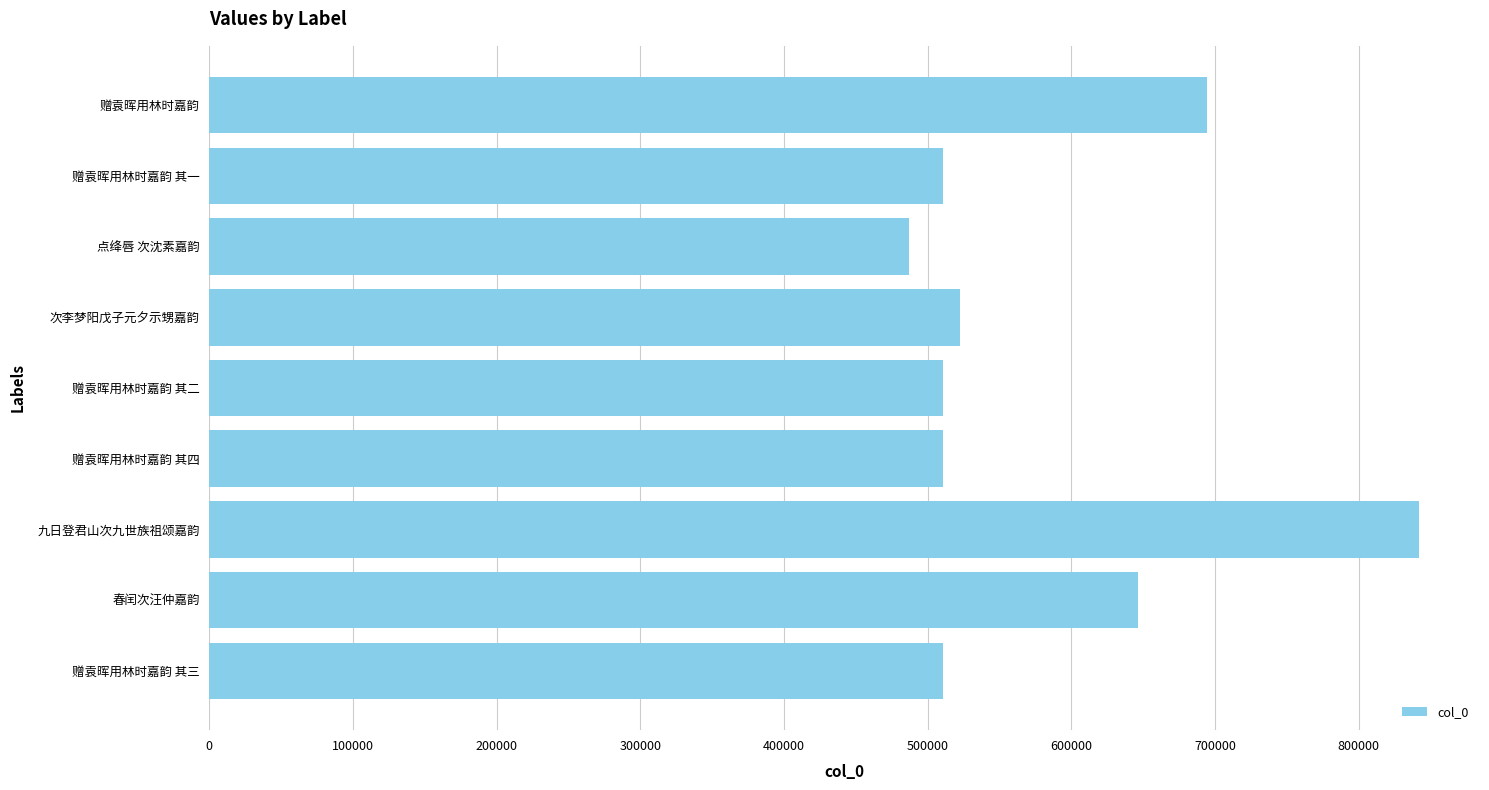

What is the change in value from 赠袁晖用林时嘉韵 其三 to 点绛唇 次沈素嘉韵?

-23194